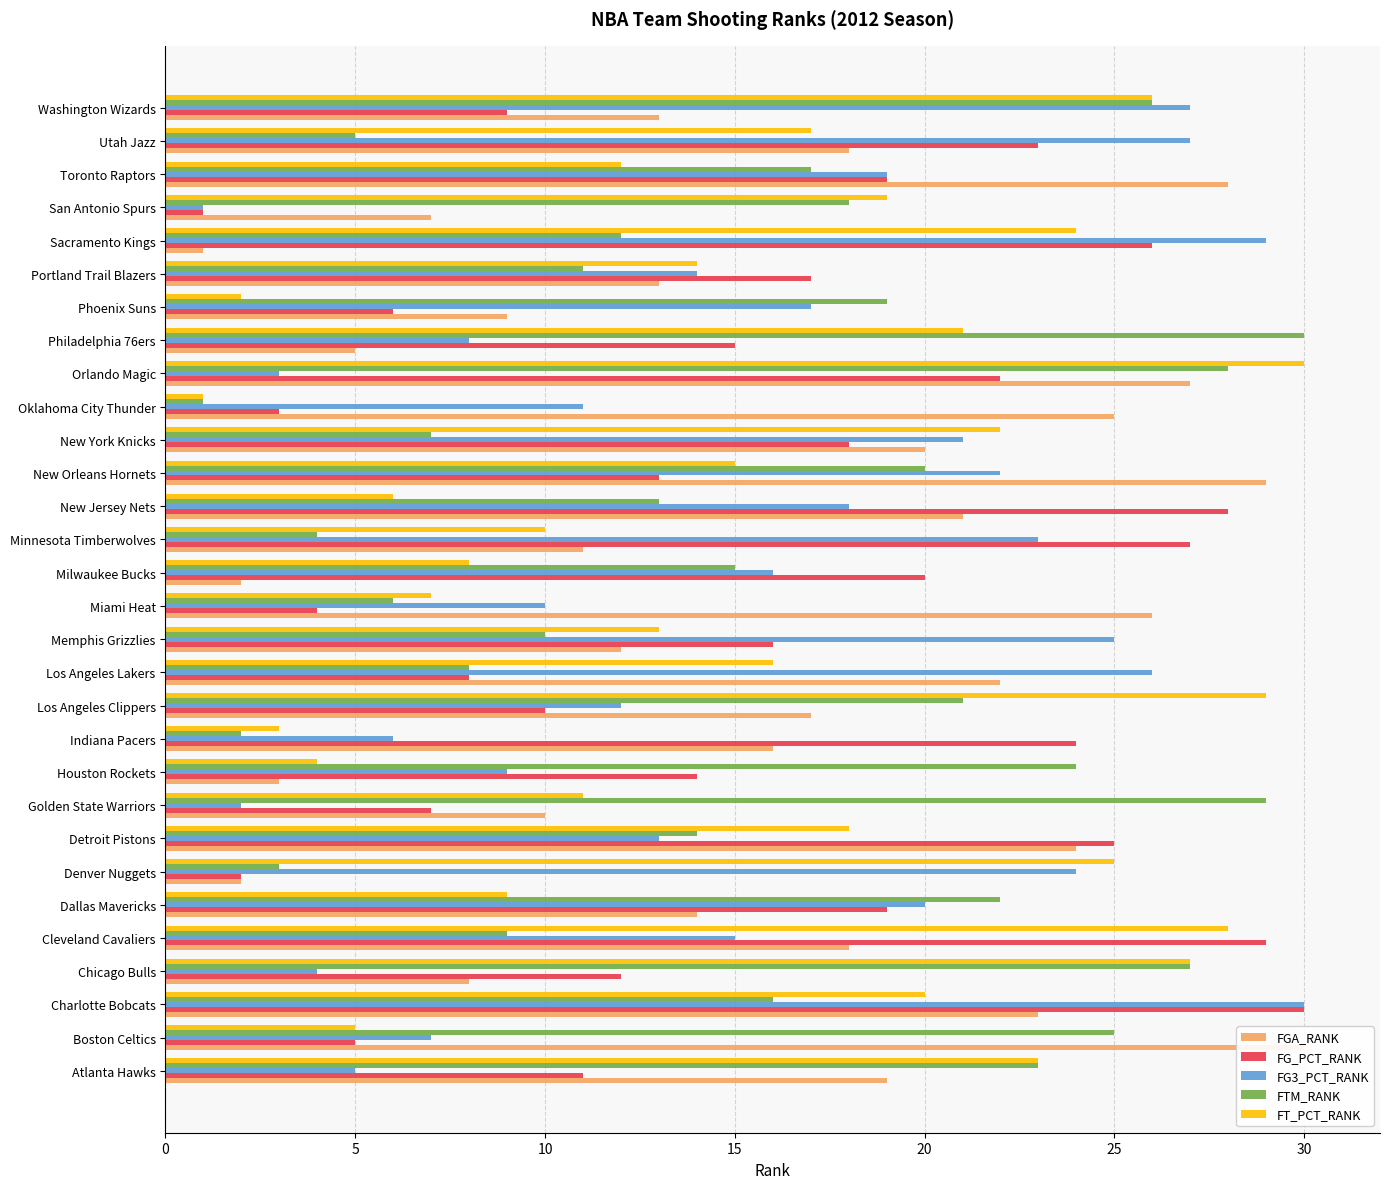

Which has a higher value, Indiana Pacers or New Jersey Nets?

New Jersey Nets